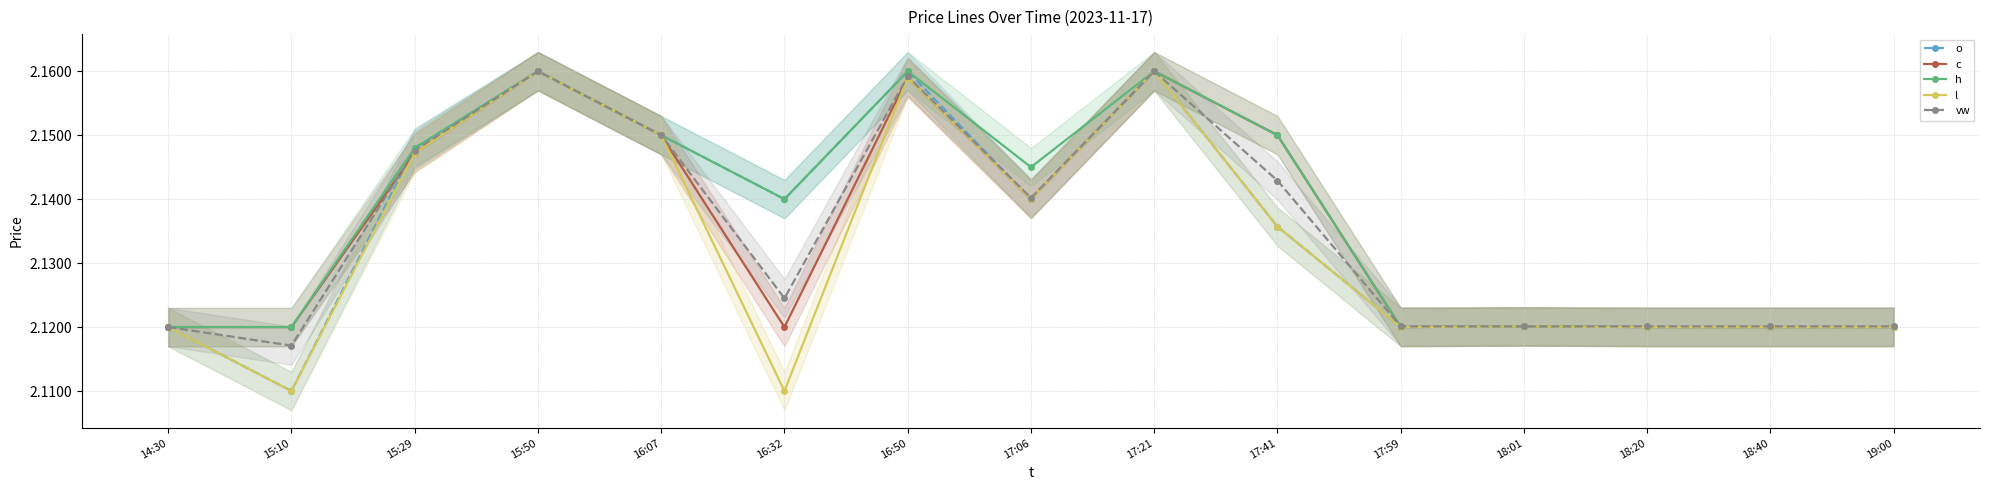

How many series are shown in this chart?

5